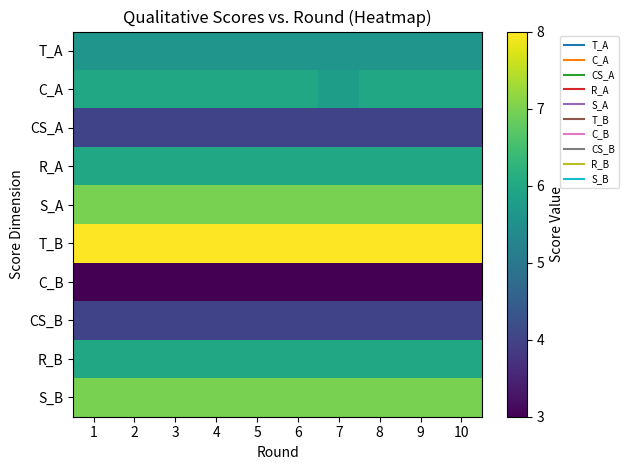

Reading left to right, transcribe all the data shown in this chart.

T_A: 1=5.6	2=5.6	3=5.6	4=5.6	5=5.6	6=5.6	7=5.6	8=5.6	9=5.6	10=5.6
C_A: 1=6.0	2=6.0	3=6.0	4=6.0	5=6.0	6=6.0	7=5.8	8=6.0	9=6.0	10=6.0
CS_A: 1=4.0	2=4.0	3=4.0	4=4.0	5=4.0	6=4.0	7=4.0	8=4.0	9=4.0	10=4.0
R_A: 1=6.0	2=6.0	3=6.0	4=6.0	5=6.0	6=6.0	7=6.0	8=6.0	9=6.0	10=6.0
S_A: 1=7.0	2=7.0	3=7.0	4=7.0	5=7.0	6=7.0	7=7.0	8=7.0	9=7.0	10=7.0
T_B: 1=8.0	2=8.0	3=8.0	4=8.0	5=8.0	6=8.0	7=8.0	8=8.0	9=8.0	10=8.0
C_B: 1=3.0	2=3.0	3=3.0	4=3.0	5=3.0	6=3.0	7=3.0	8=3.0	9=3.0	10=3.0
CS_B: 1=4.0	2=4.0	3=4.0	4=4.0	5=4.0	6=4.0	7=4.0	8=4.0	9=4.0	10=4.0
R_B: 1=6.0	2=6.0	3=6.0	4=6.0	5=6.0	6=6.0	7=6.0	8=6.0	9=6.0	10=6.0
S_B: 1=7.0	2=7.0	3=7.0	4=7.0	5=7.0	6=7.0	7=7.0	8=7.0	9=7.0	10=7.0